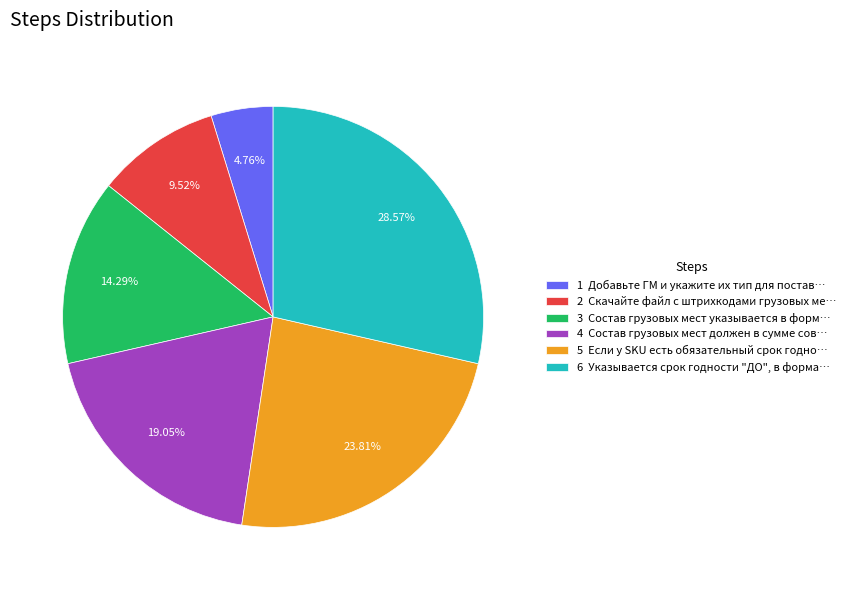

Does any single category account for the majority?

No